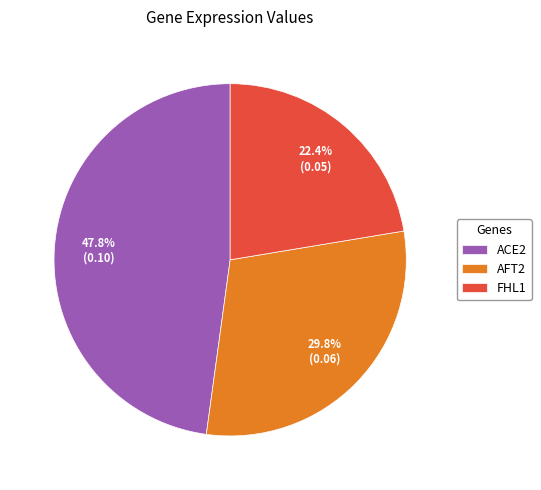

Which has a higher value, FHL1 or AFT2?

AFT2